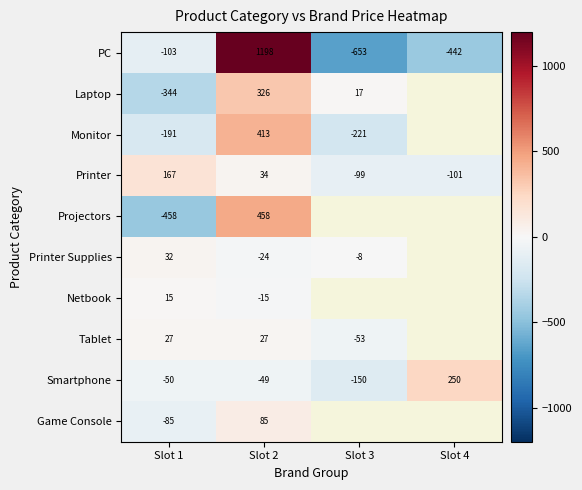

Is it true that Smartphone equals 54.9 at Slot 4?

False